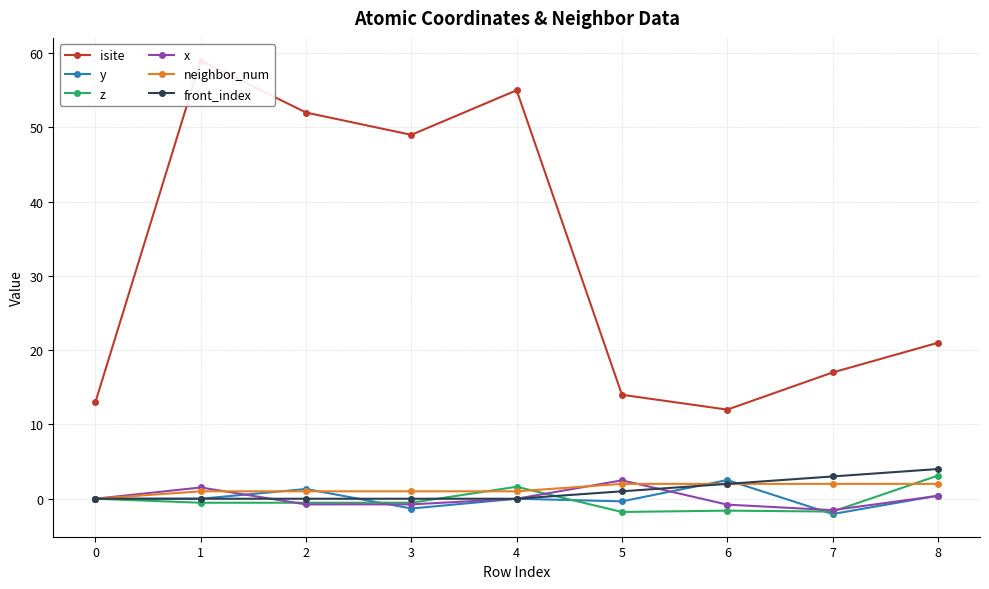

At which category does the chart reach its peak across all series?

1